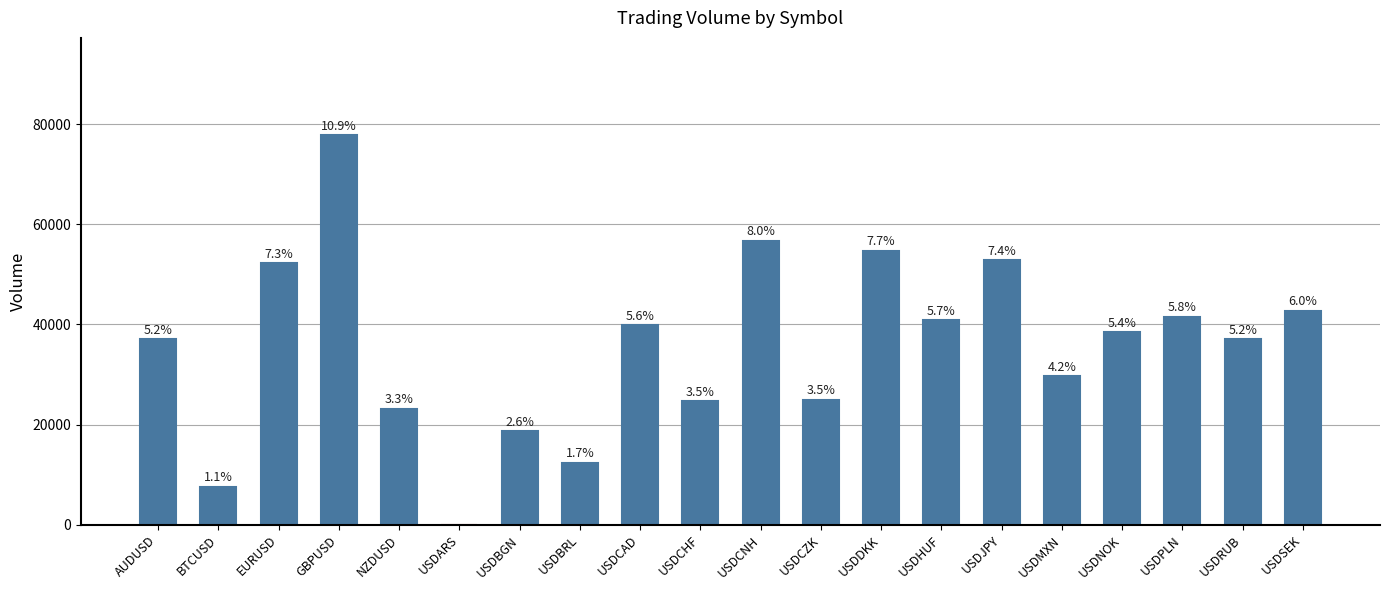

Approximately how many times larger is the value at USDSEK compared to NZDUSD?

1.8